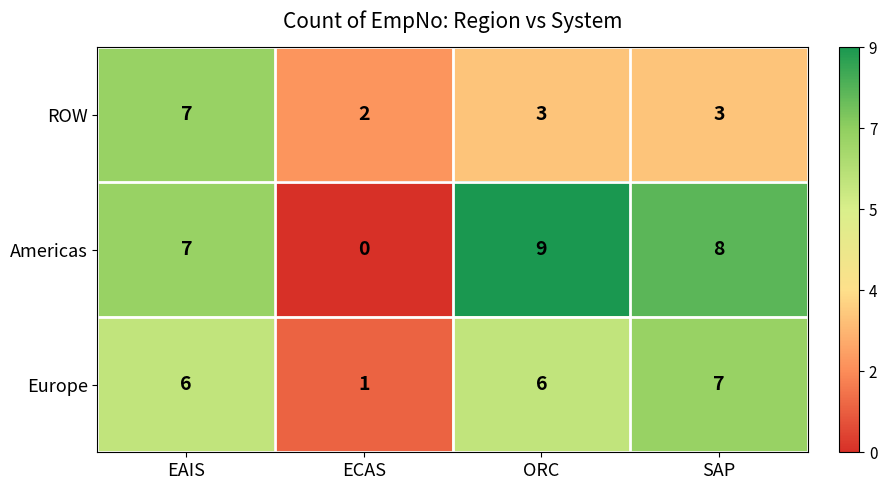

What is the difference between the highest and lowest values at ECAS?

2